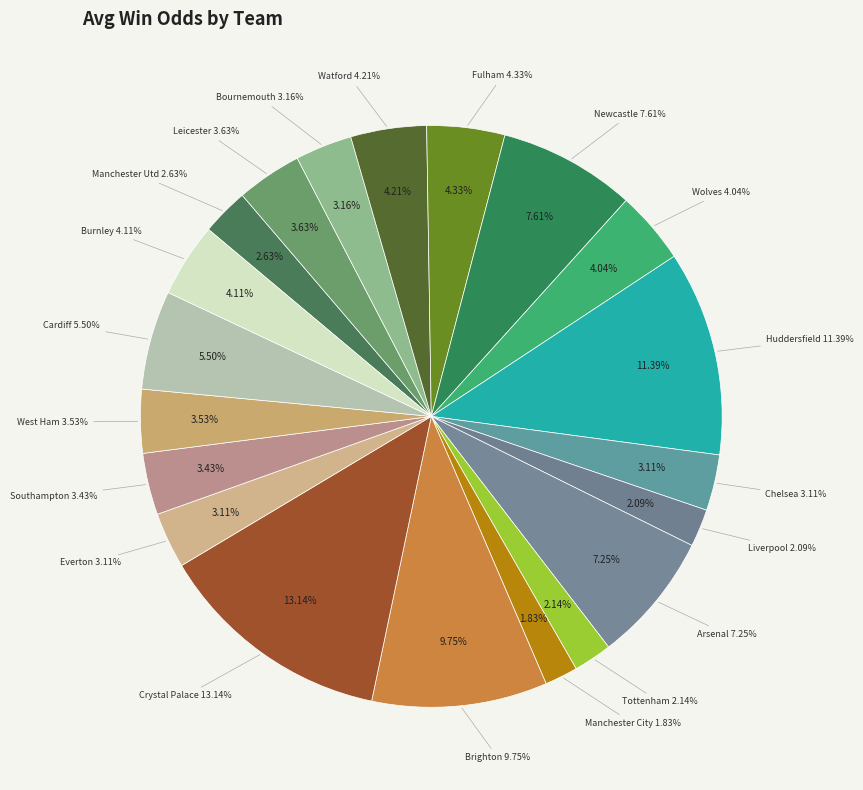

Is there a majority slice in this chart?

No